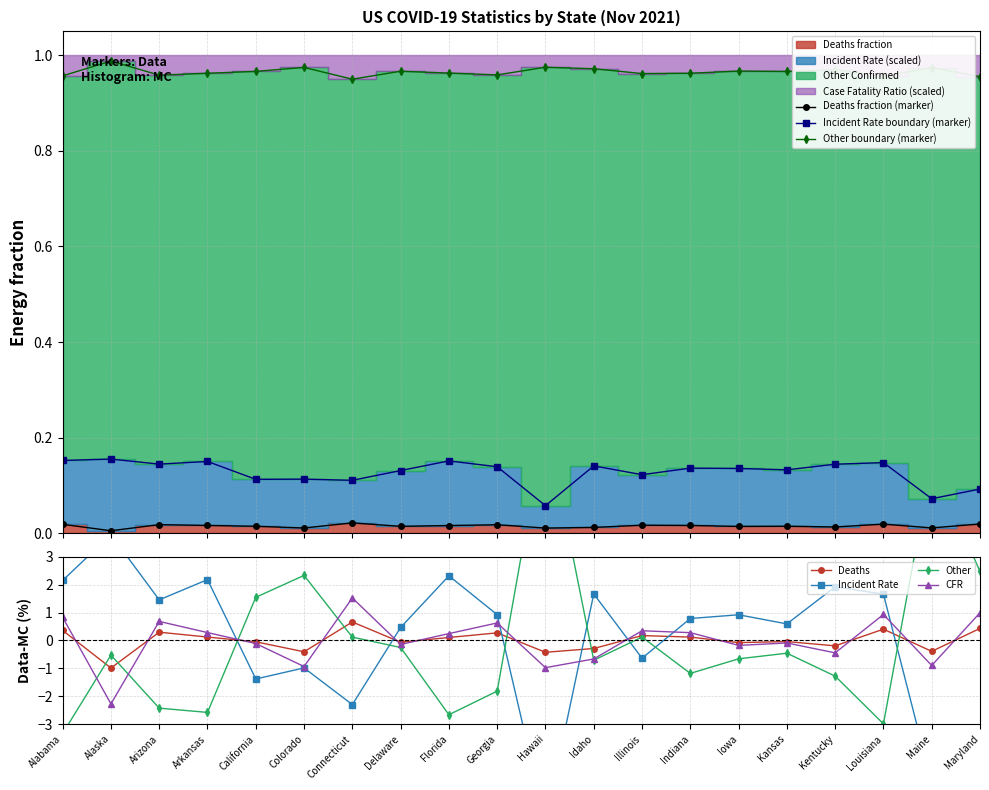

True or false: Case_Fatality_Ratio and Incident_Rate cross at least once.

True